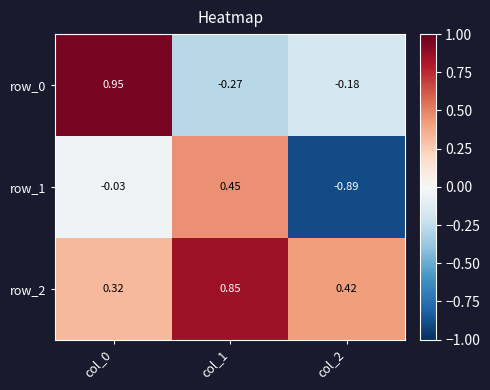

What is the difference between the highest and lowest values at col_1?

1.1